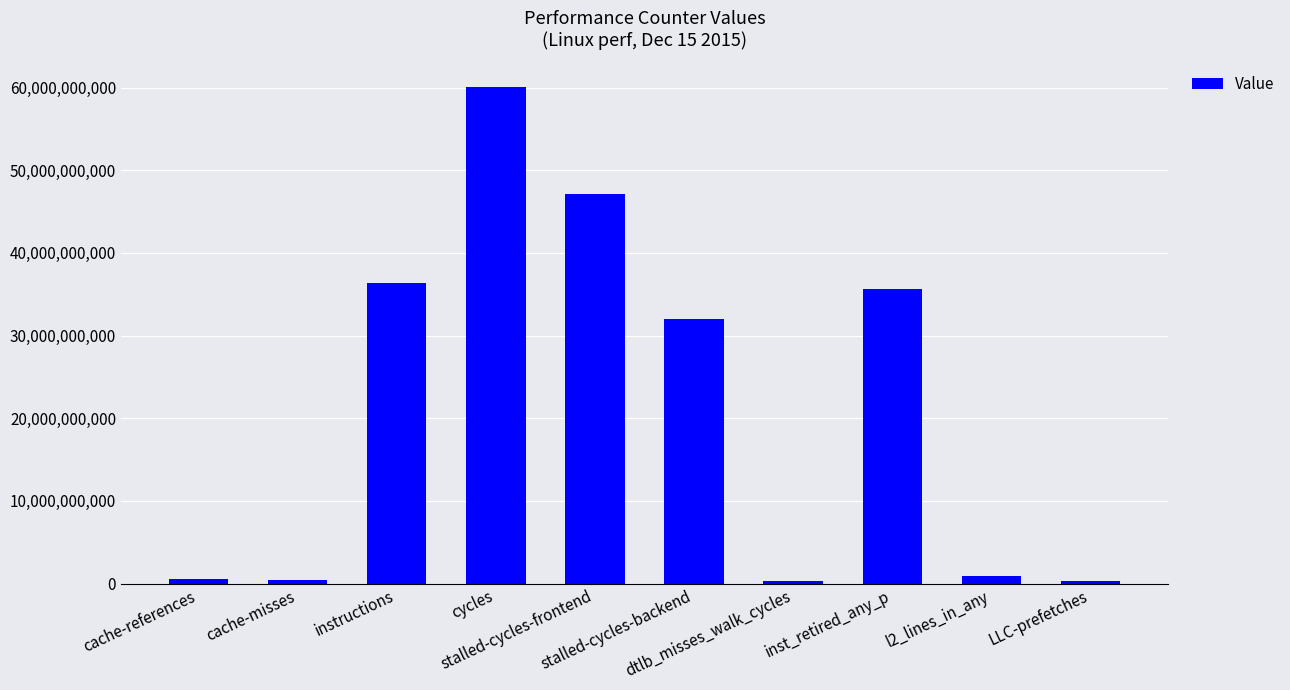

What is the greatest value displayed?

60048238916